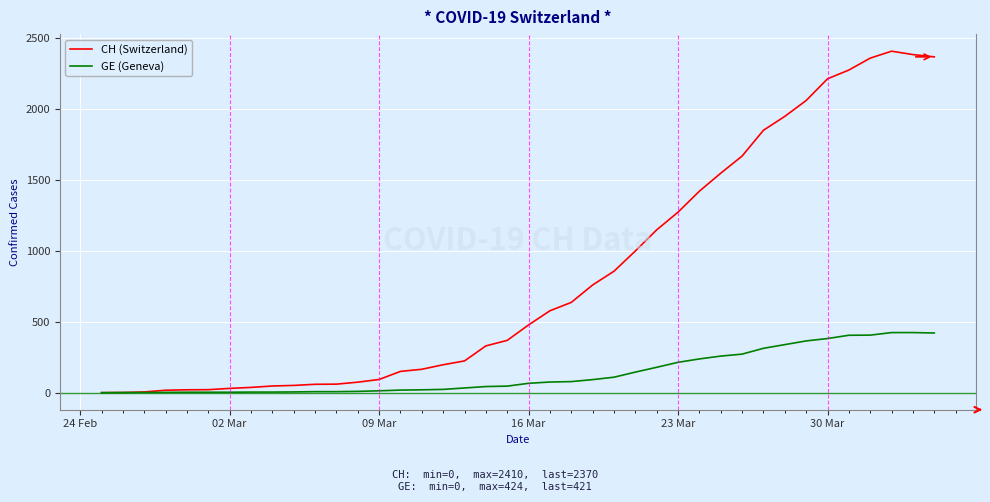

Rank the series by their maximum value, from lowest to highest.

GE (Geneva), CH (Switzerland)